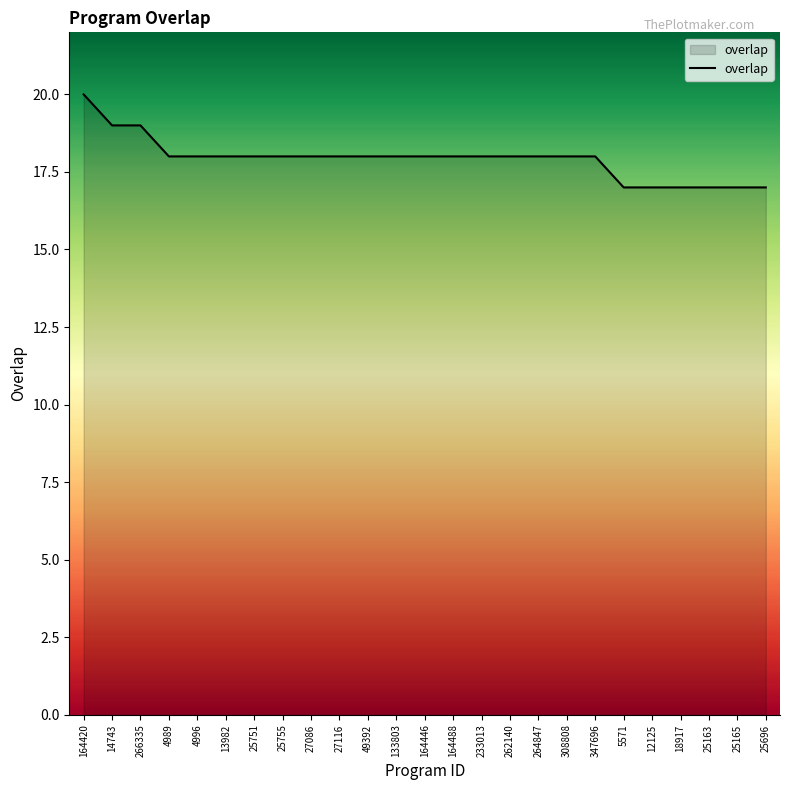

Reading left to right, extract all data points from this chart.

164420=20	14743=19	266335=19	4989=18	4996=18	13982=18	25751=18	25755=18	27086=18	27116=18	49392=18	133803=18	164446=18	164488=18	233013=18	262140=18	264847=18	308808=18	347696=18	5571=17	12125=17	18917=17	25163=17	25165=17	25696=17